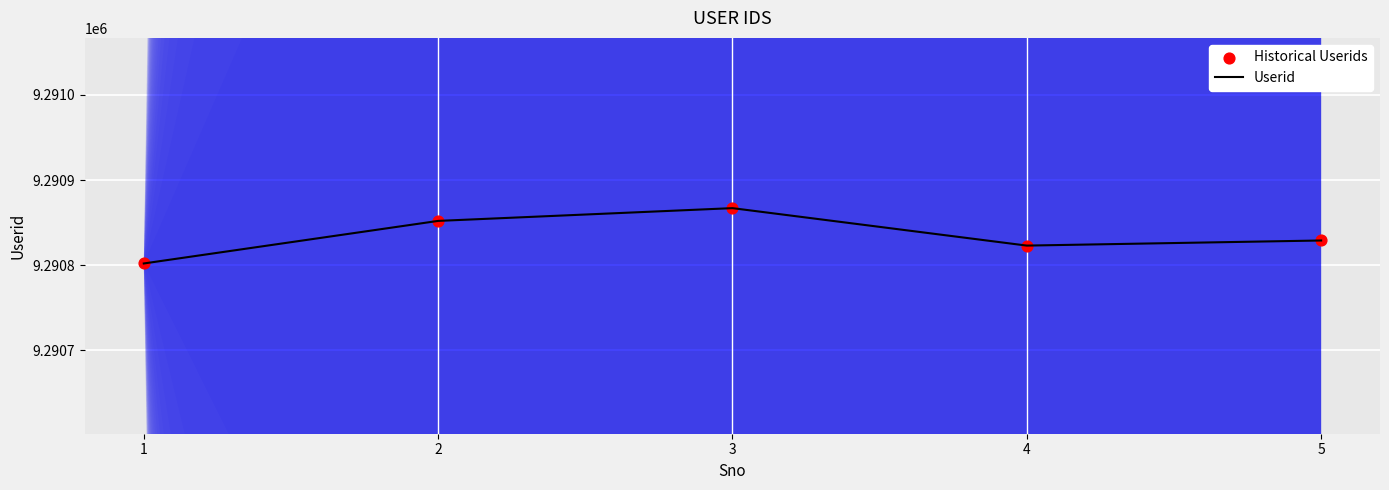

Which series has the largest Y range (max minus min)?

Userid